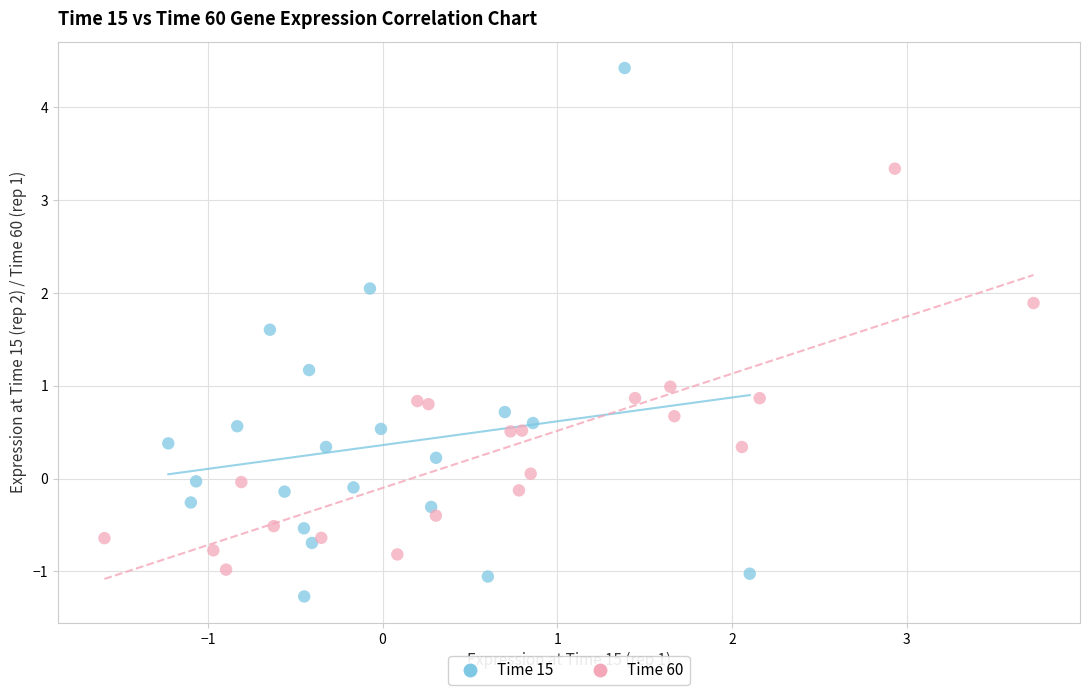

Which series has the largest Y range (max minus min)?

Time 15